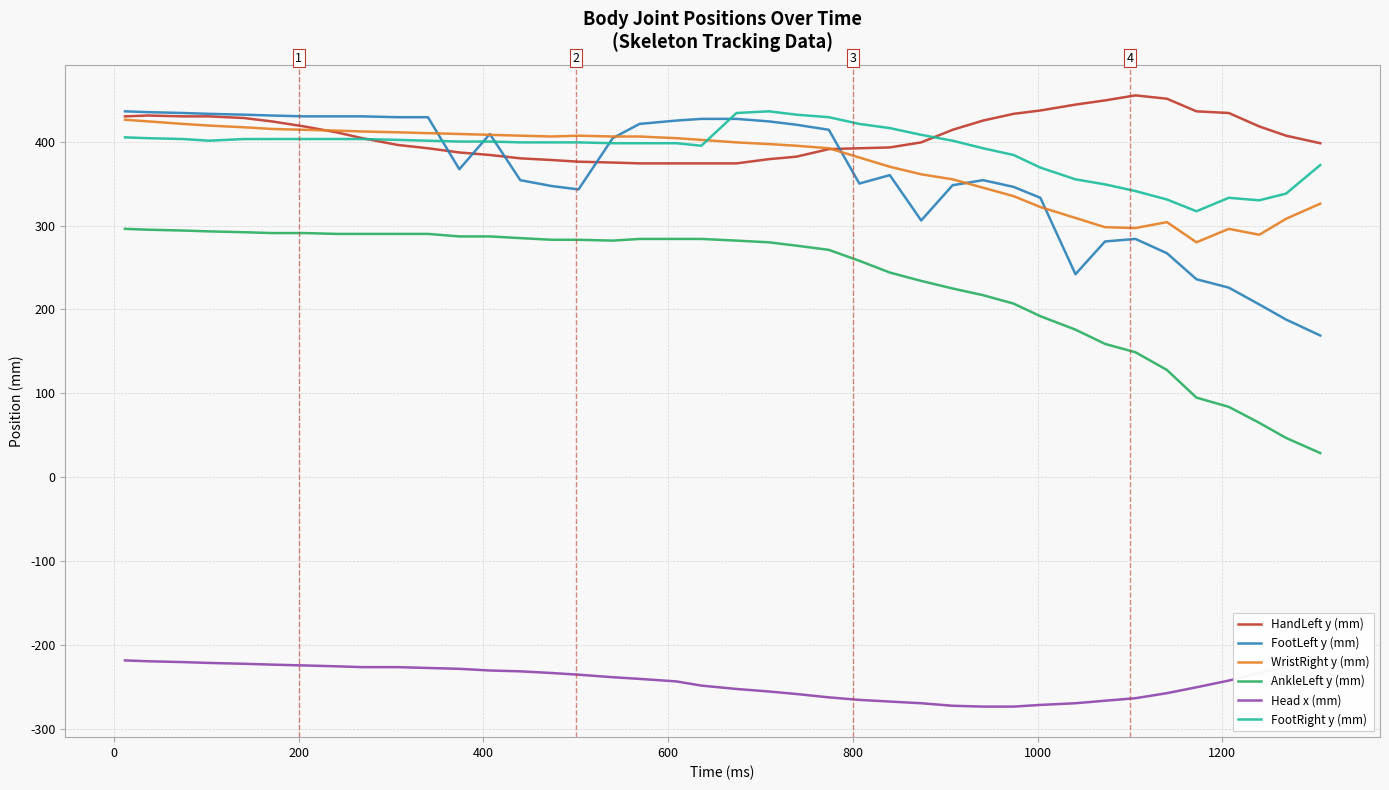

What is the value of the AnkleLeft y (mm) point at the 34th from the left?

149